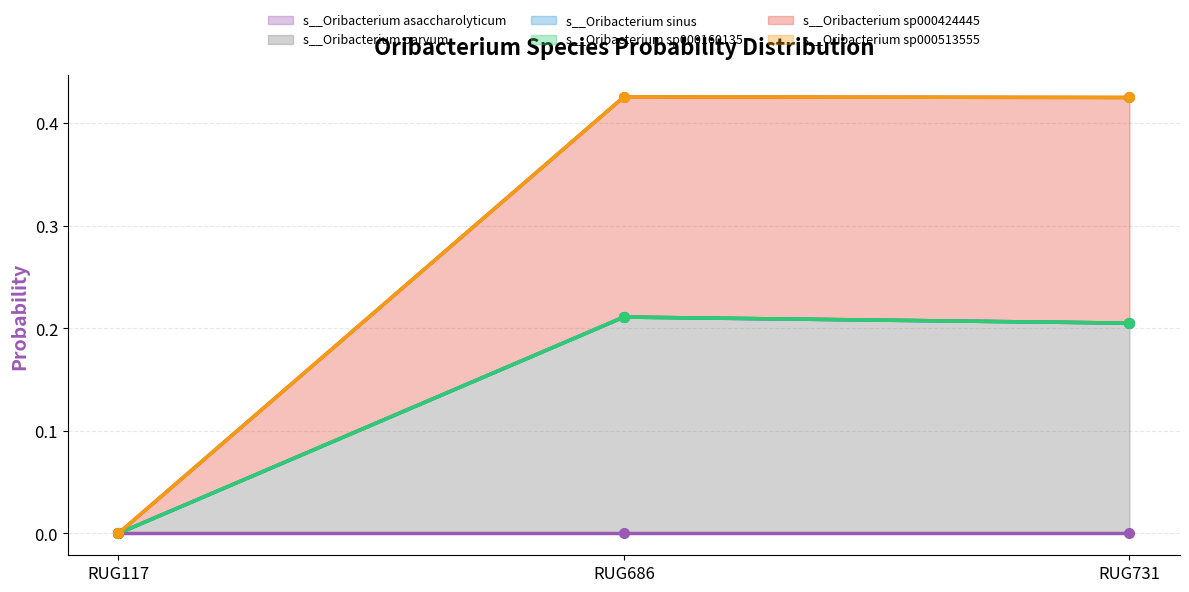

What is the highest value of the s__Oribacterium sp000513555 series?

0.4